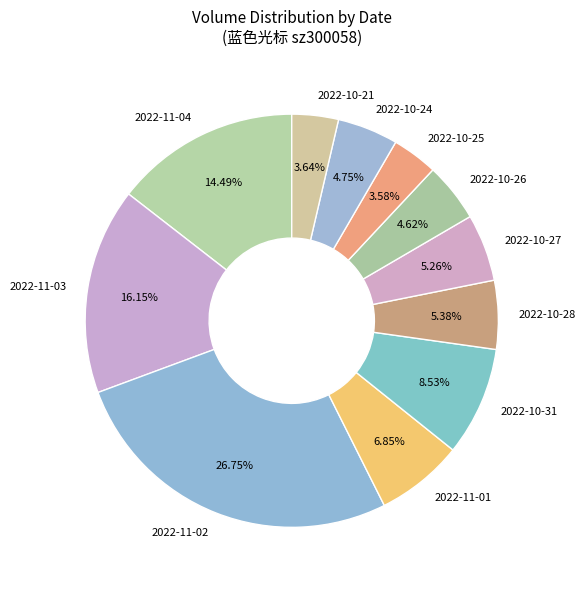

The 2022-10-27 slice represents 18% of the pie. True or false?

False